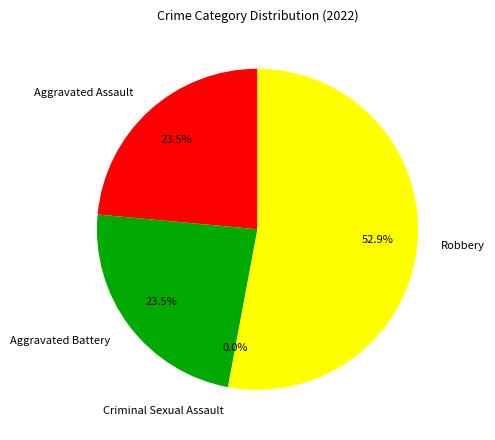

What is the largest slice in the pie chart?

Robbery